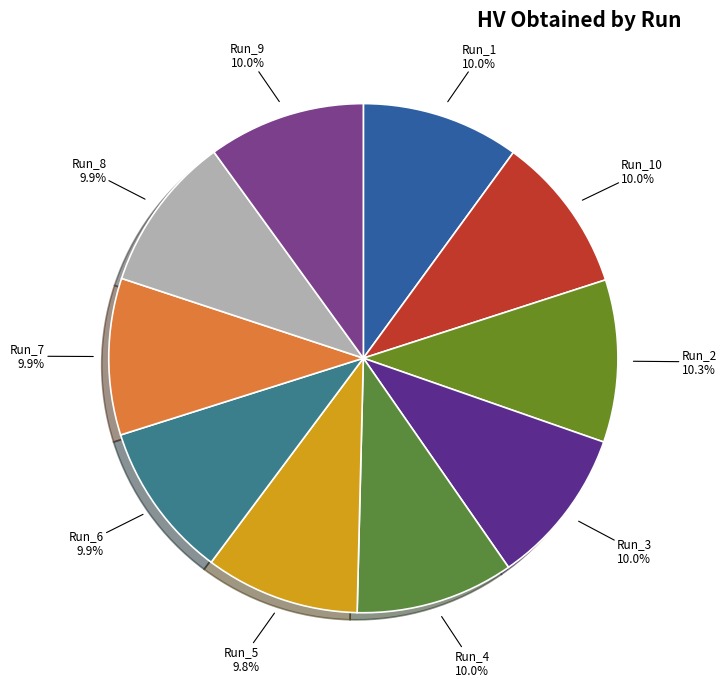

To the nearest percent, what is the difference between the largest and smallest slice percentages?

1%